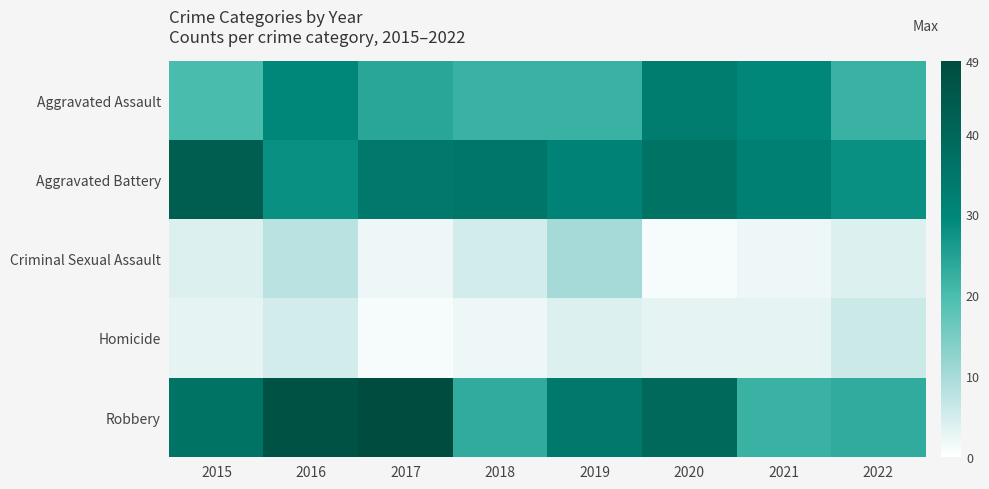

At which category is the sum across all series the highest?

2016